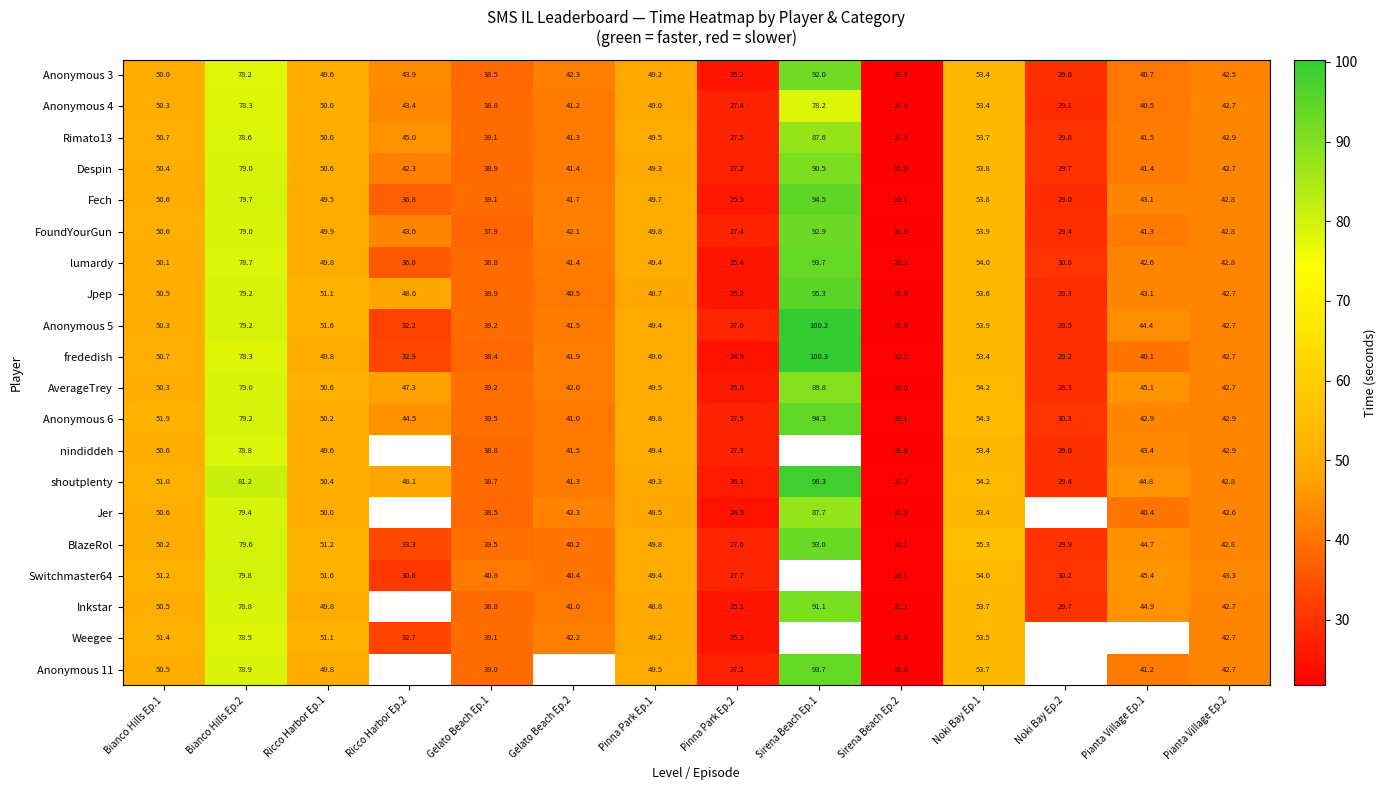

What is the difference between the highest and lowest values at Noki Bay Ep.1?

1.9